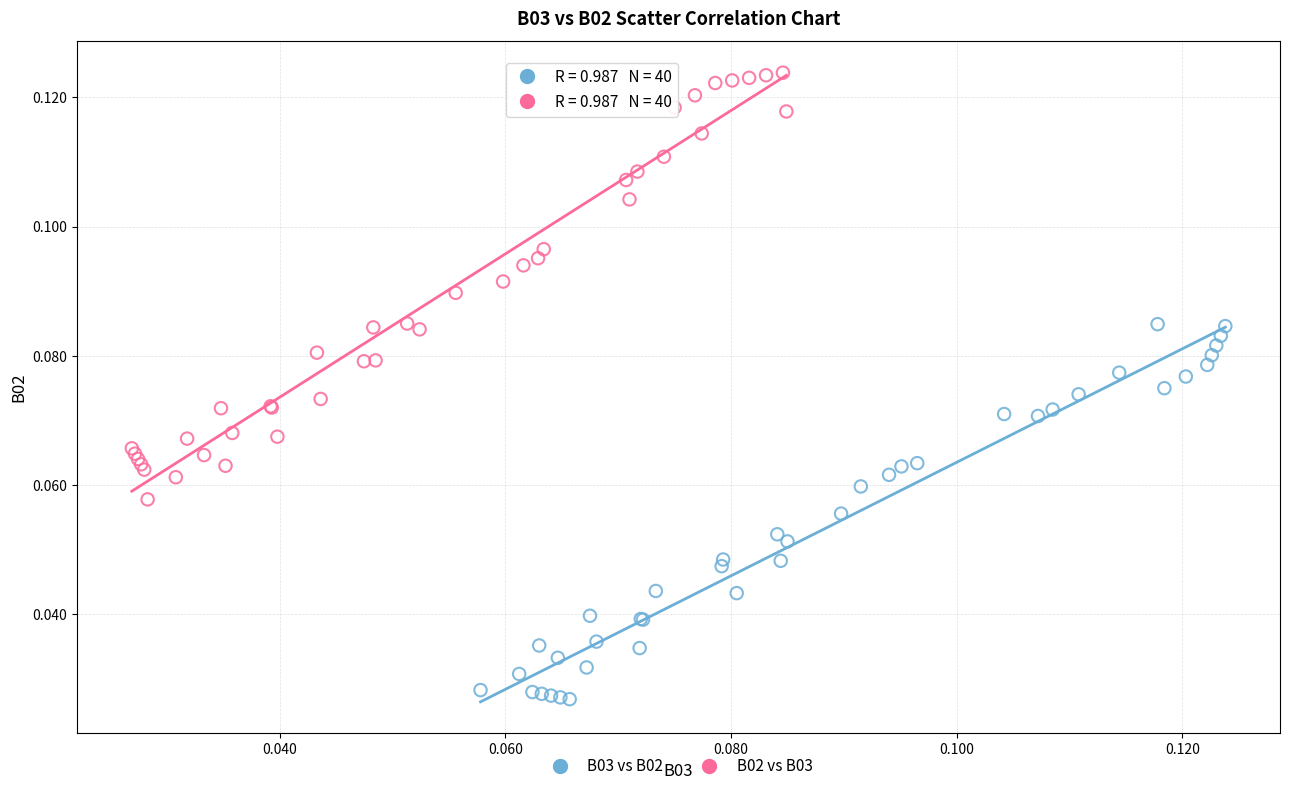

Which series reaches the maximum Y coordinate?

B02 vs B03